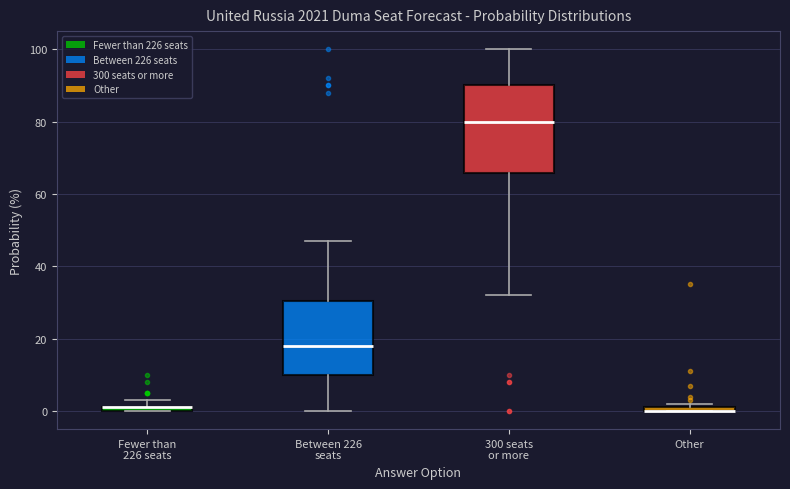

Where is the upper edge of the box for Fewer than 226 seats on the y-axis? The values are not printed on the chart, so give them approximately, as read against the axis.

2